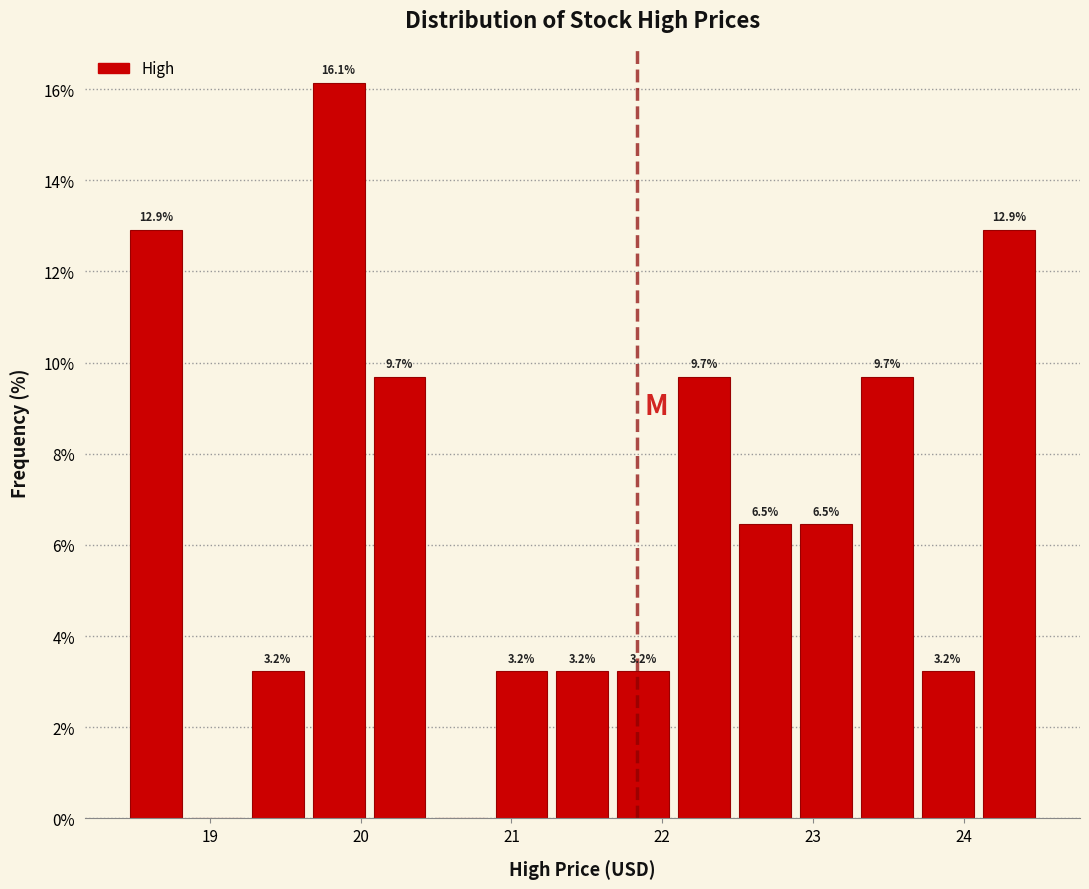

Over which range of the x-axis is the bar tallest?

19.7 to 20.1